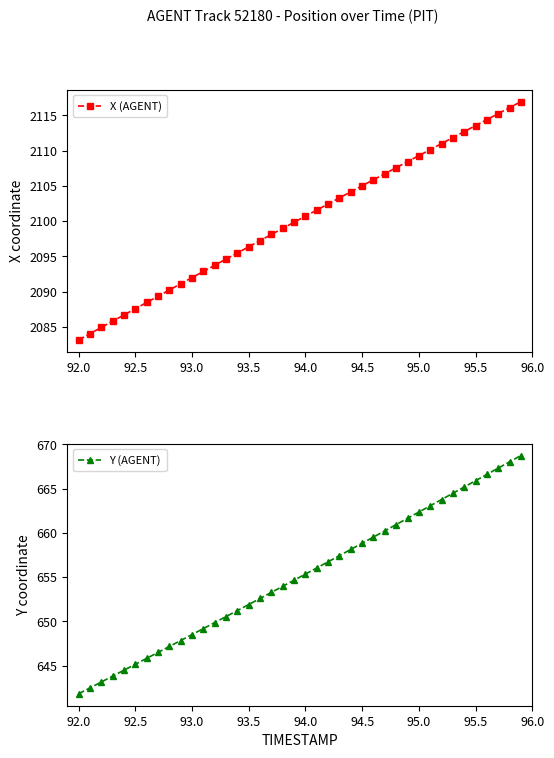

True or false: X (AGENT) has a value of 3212.5 at 95.5.

False